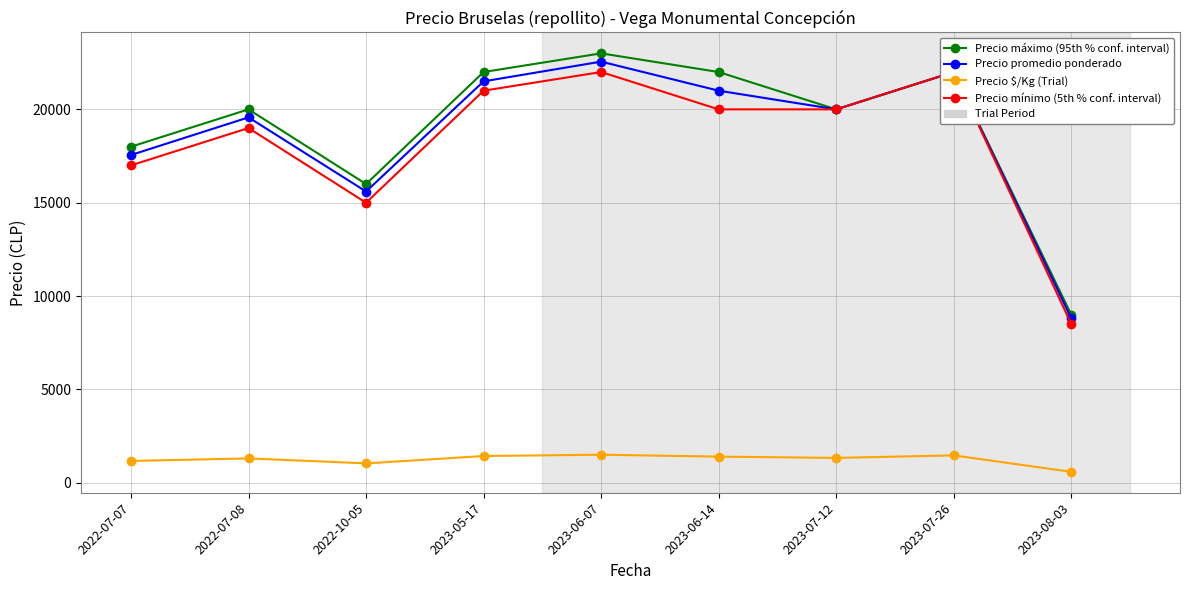

Read the Precio máximo (95th % conf. interval) value at 2022-07-07, to the nearest 50.

18000